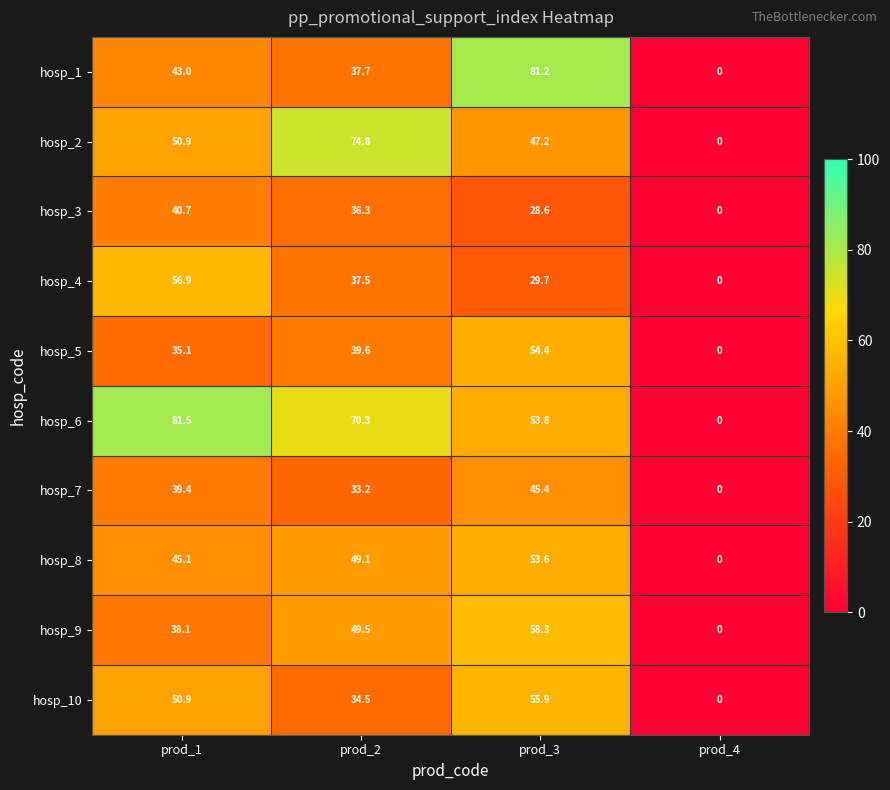

Which label corresponds to the largest value in the chart?

prod_1